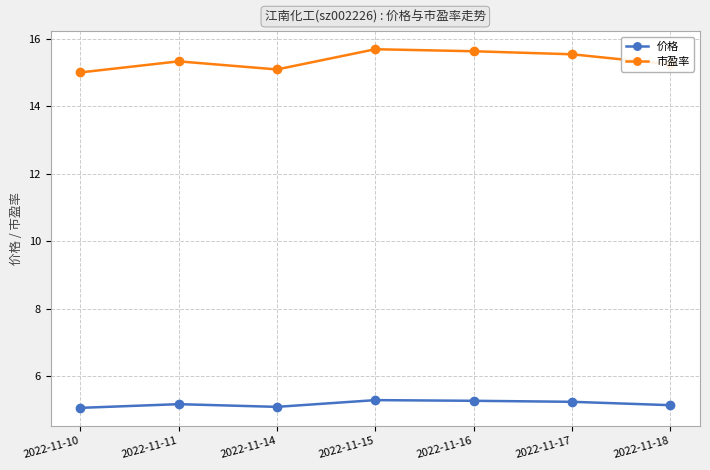

What is the minimum value for 市盈率?

15.0